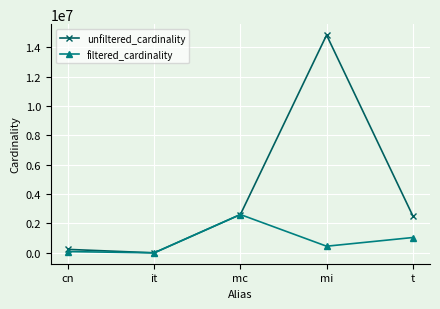

What is the difference between the second highest and second lowest values in the filtered_cardinality series?

957957